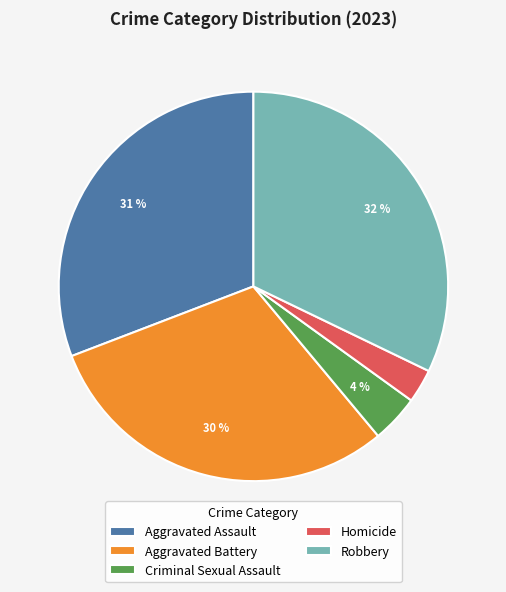

Is it true that Criminal Sexual Assault is 4% of the pie?

True